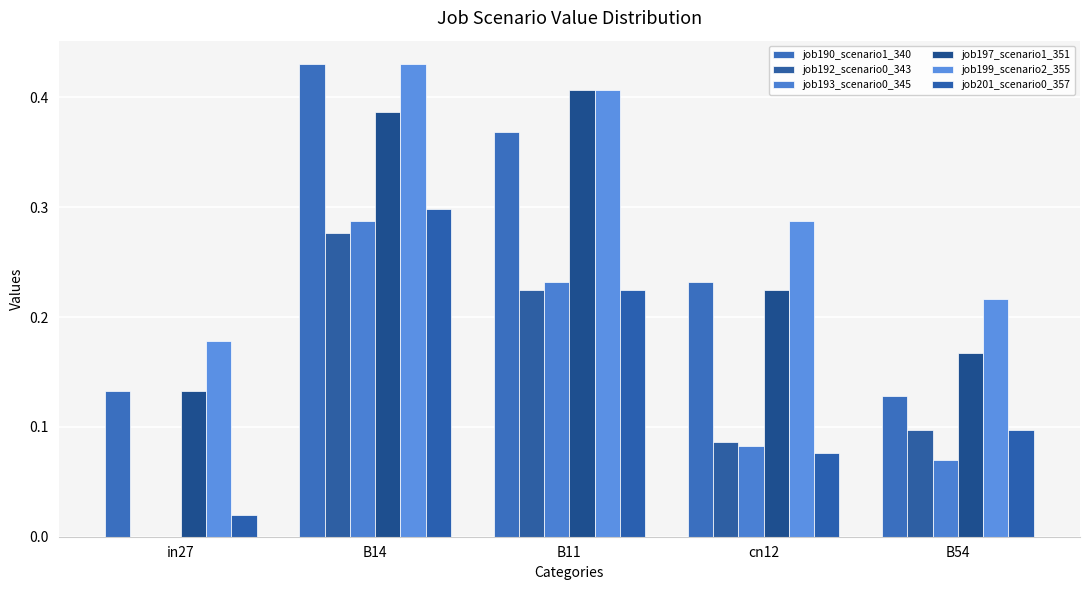

How many groups of bars are there?

5